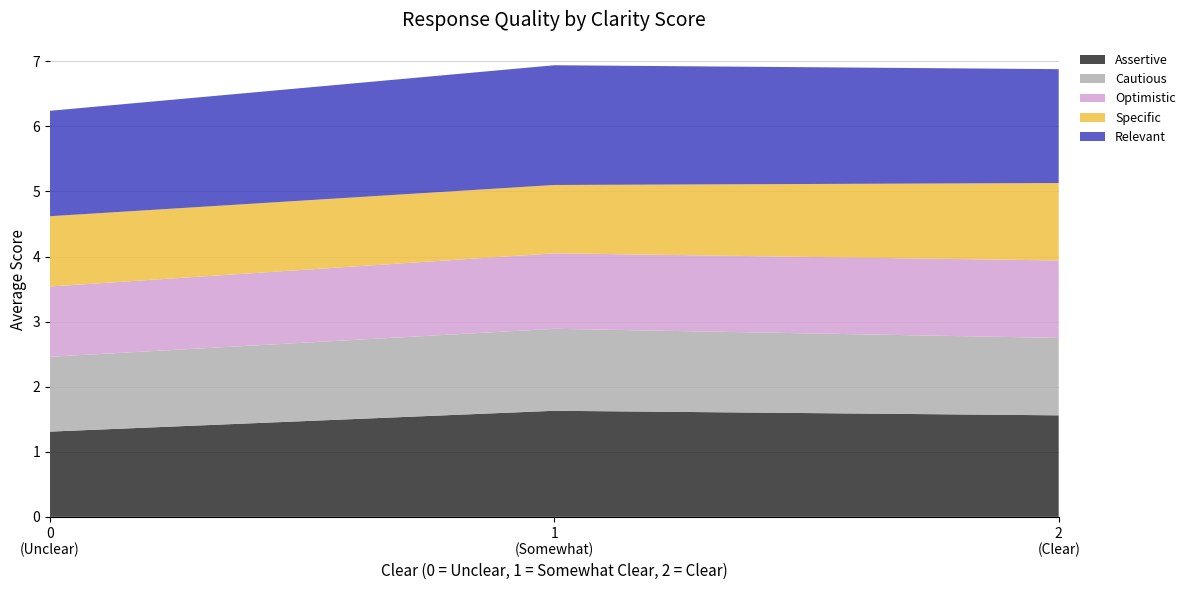

Reading right to left, extract all data points from this chart.

Assertive: 2=1.6	1=1.6	0=1.3
Cautious: 2=1.2	1=1.3	0=1.1
Optimistic: 2=1.2	1=1.2	0=1.1
Specific: 2=1.2	1=1.1	0=1.1
Relevant: 2=1.8	1=1.8	0=1.6